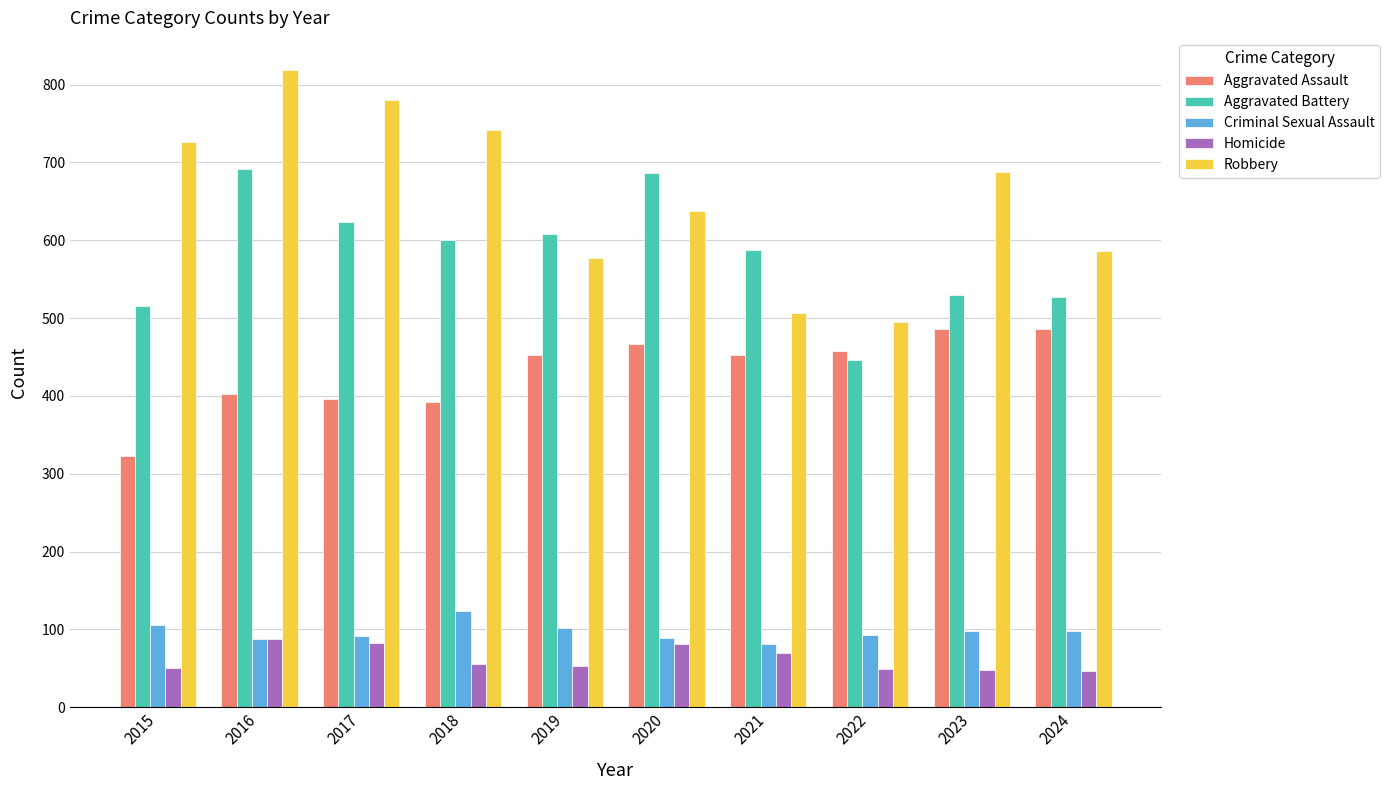

How many bars are there in total?

50